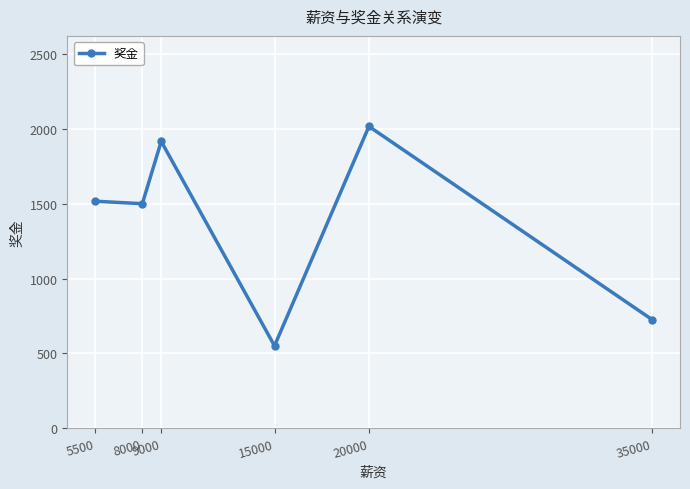

What is the smallest value displayed?

550.0